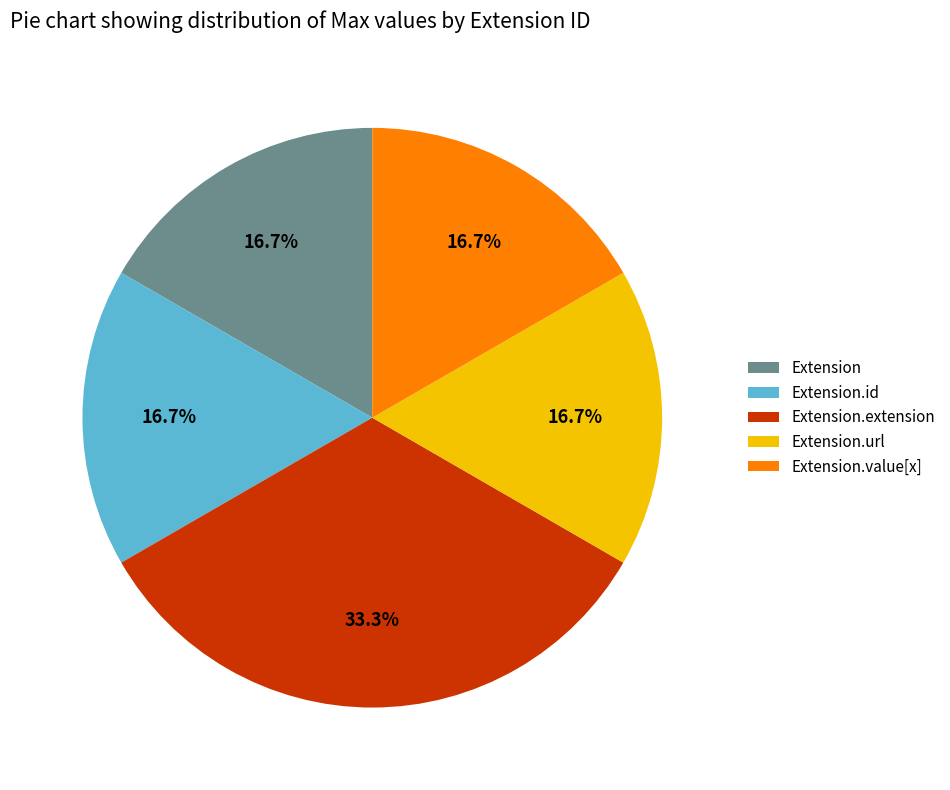

Between Extension.extension and Extension.value[x], which is larger?

Extension.extension